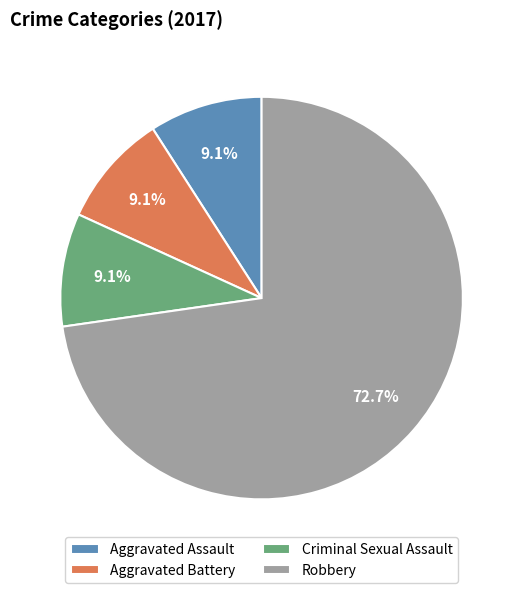

The Criminal Sexual Assault slice represents 9% of the pie. True or false?

True